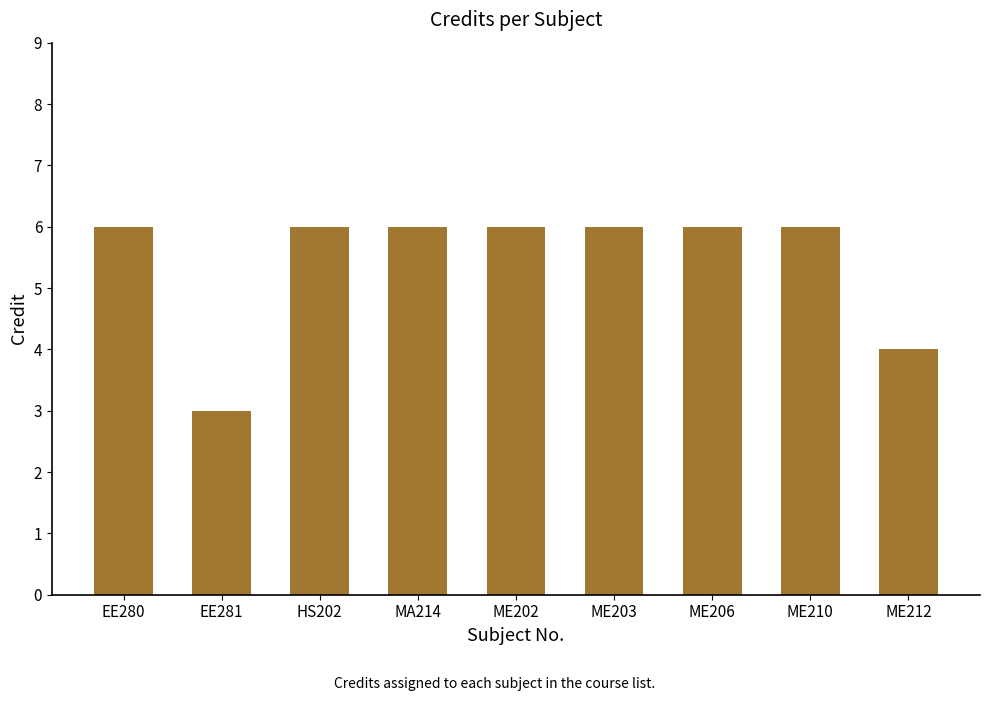

The chart shows a value of 8 at ME210. True or false?

False